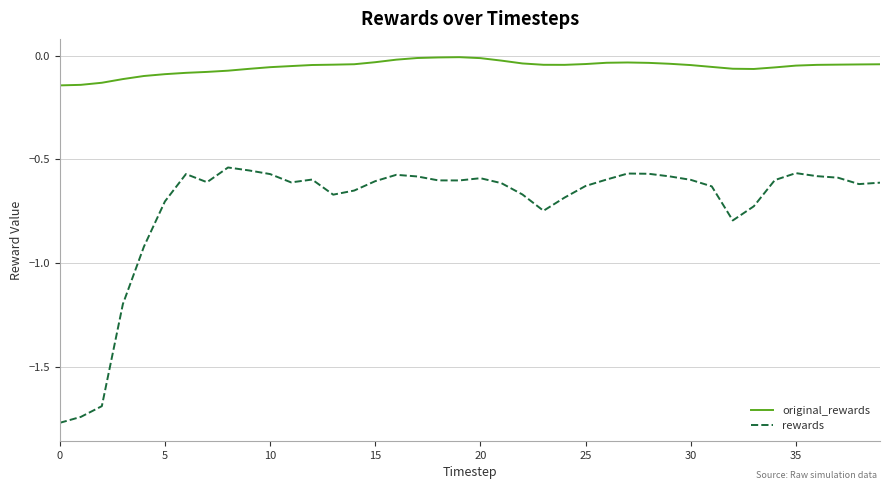

List the series in order of their overall mean, highest first.

original_rewards, rewards